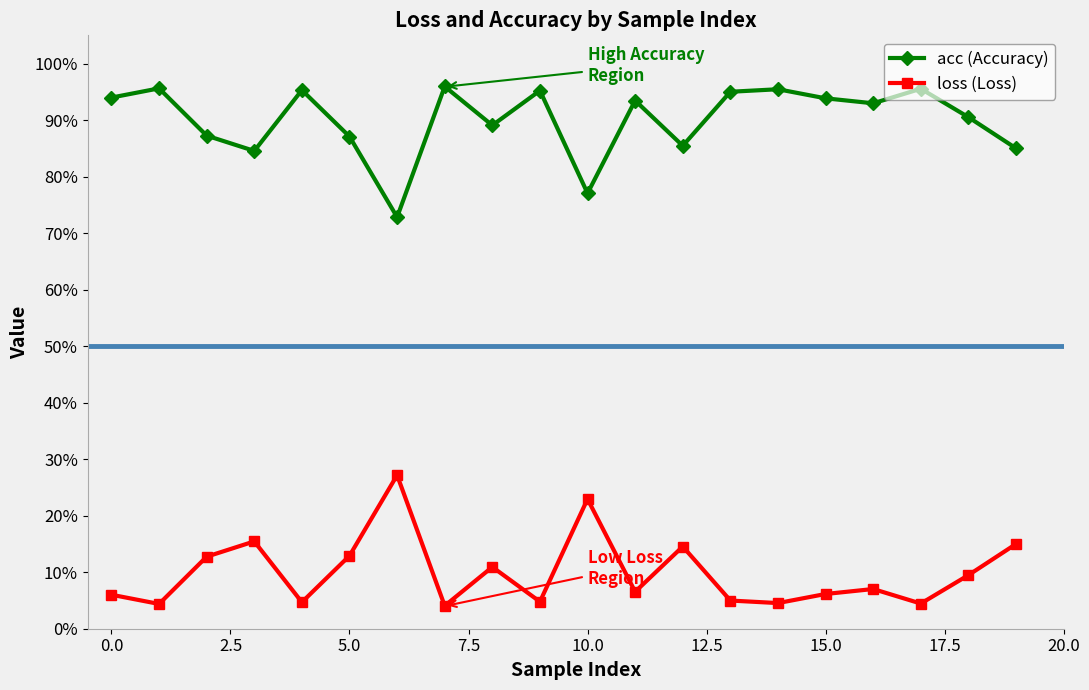

What is the maximum value shown in the chart?

1.0